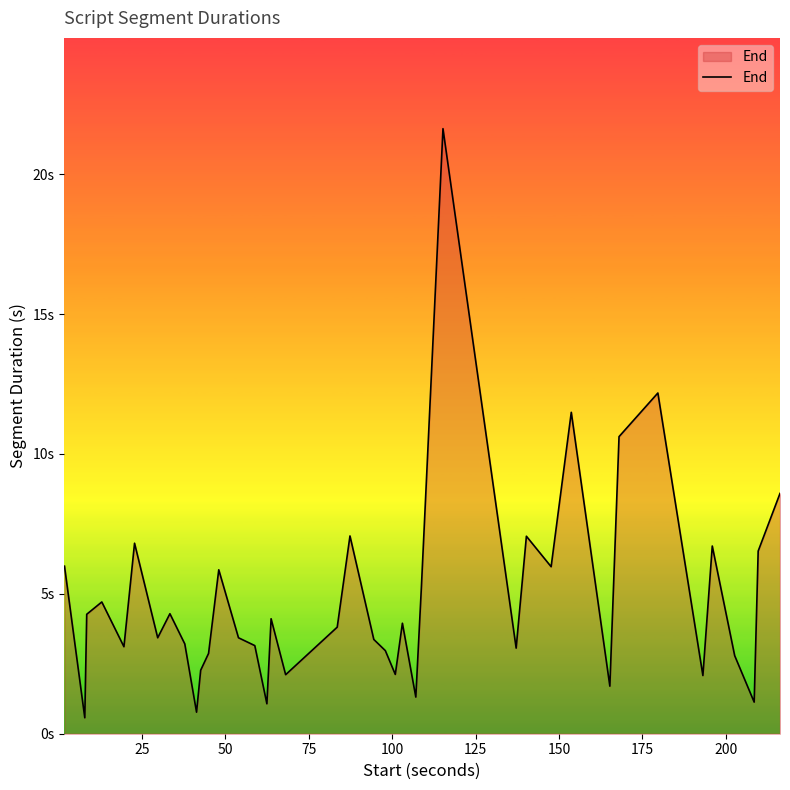

Is this an area chart (filled region under the line)?

Yes